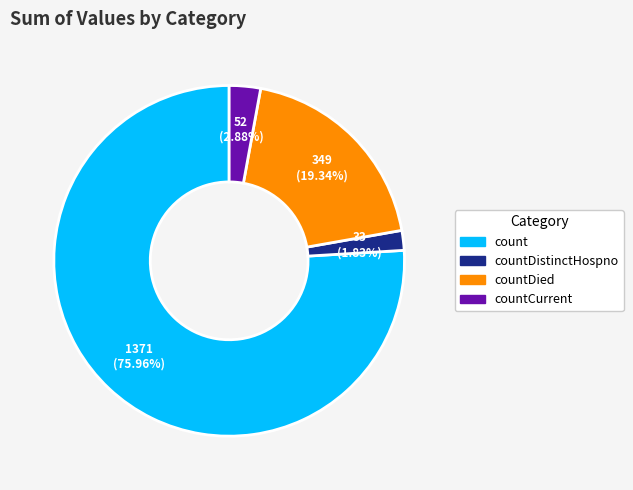

How many segments does this pie chart have?

4